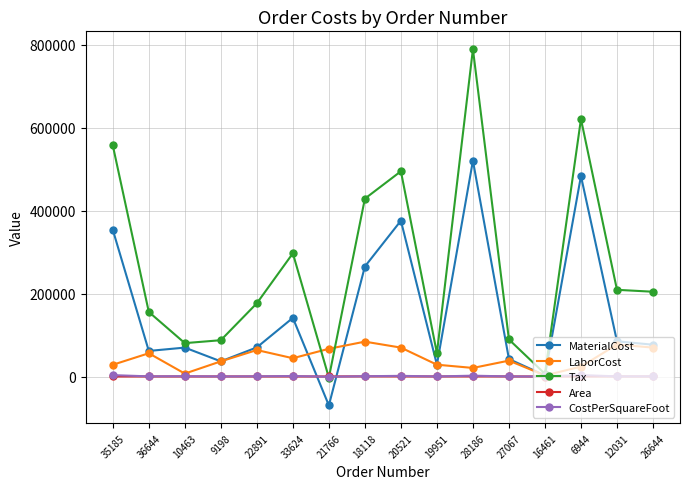

Which series has the largest total across all categories?

Tax